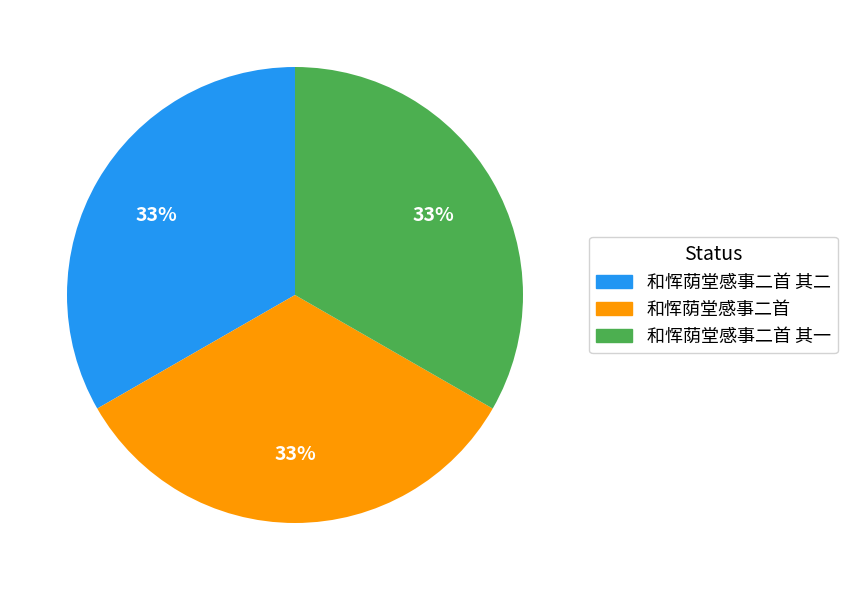

Approximately how many times larger is the value at 和恽荫堂感事二首 其一 compared to 和恽荫堂感事二首?

1.0